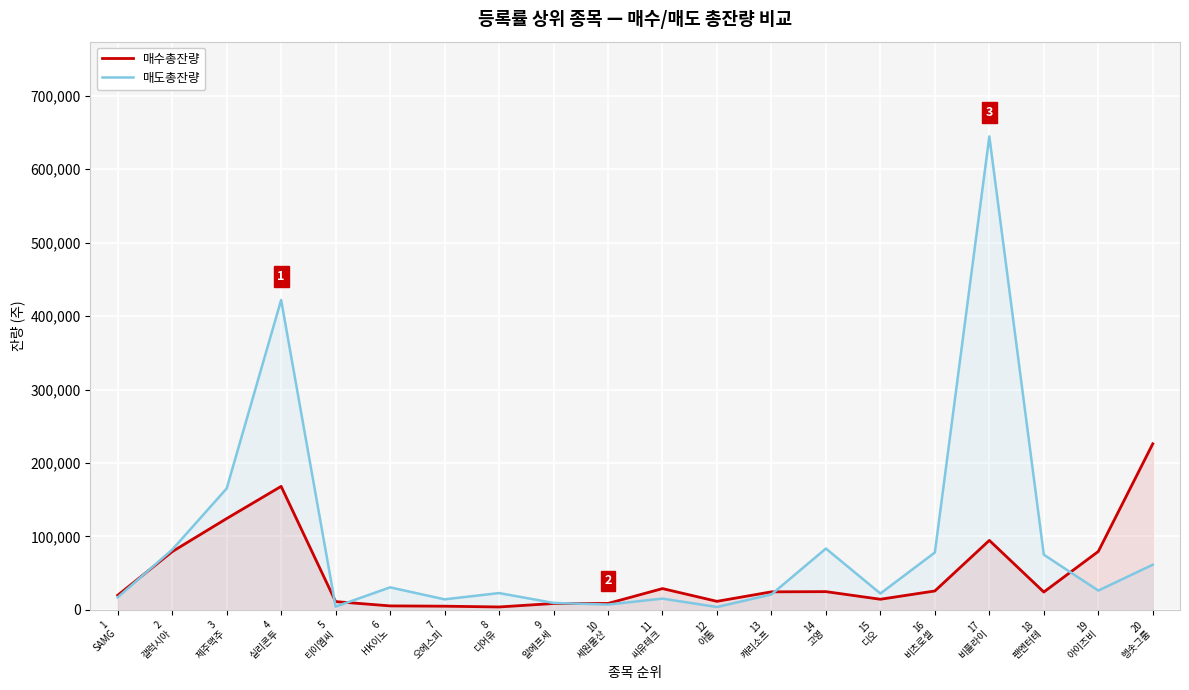

What is the label of the 2nd point from the right?

19
아이즈비